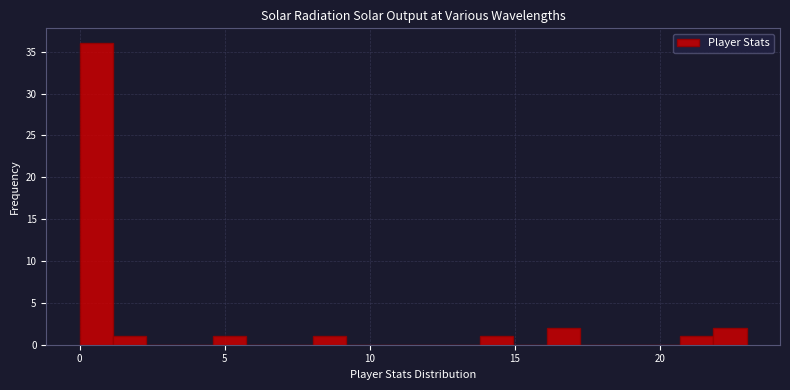

Around what value on the x-axis is the tallest bar? Give the approximate position of its centre, as read against the axis.

0.5